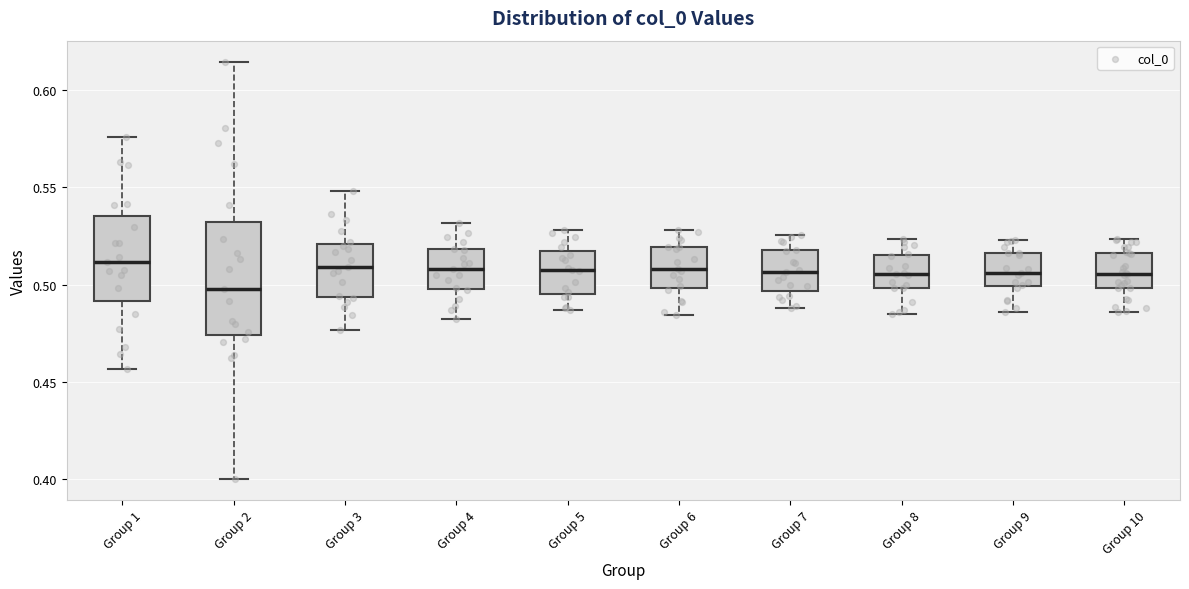

Where does the upper whisker of the box for Group 7 end on the y-axis? The values are not printed on the chart, so give them approximately, as read against the axis.

0.525